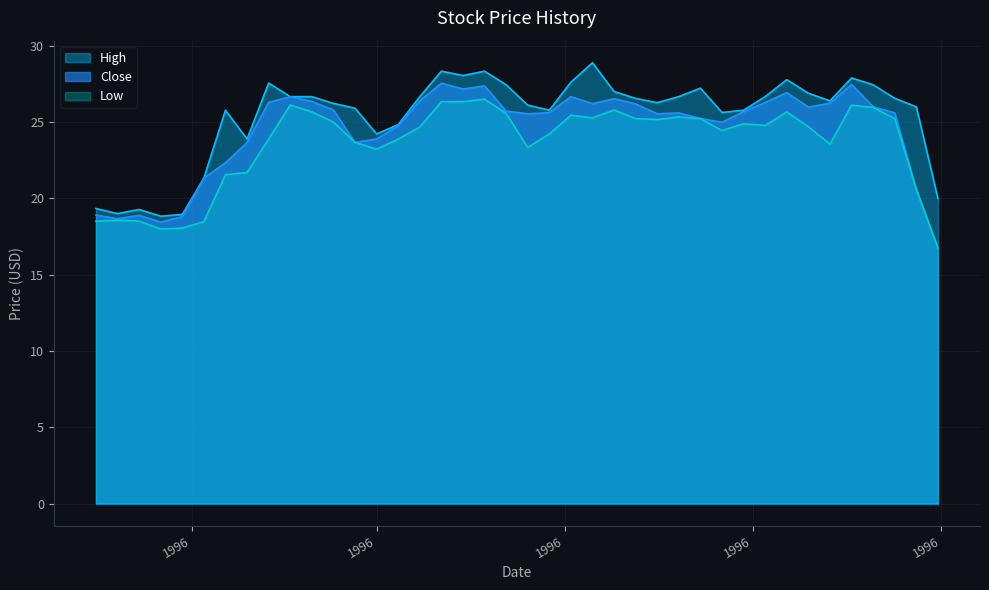

What is the value of the High point at the 2nd from the left?

19.0